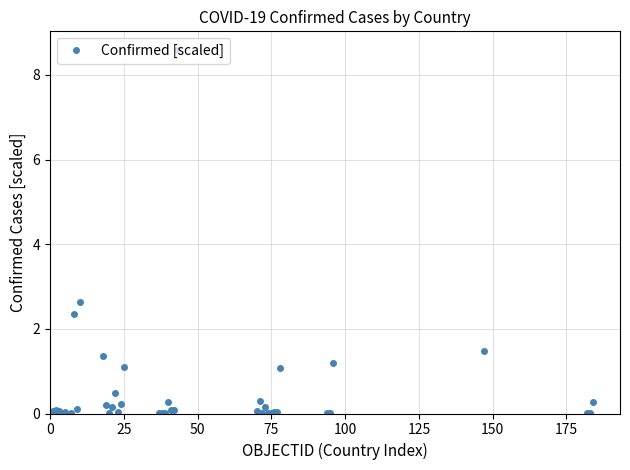

True or false: there are more than 2 points higher than both neighbors.

True